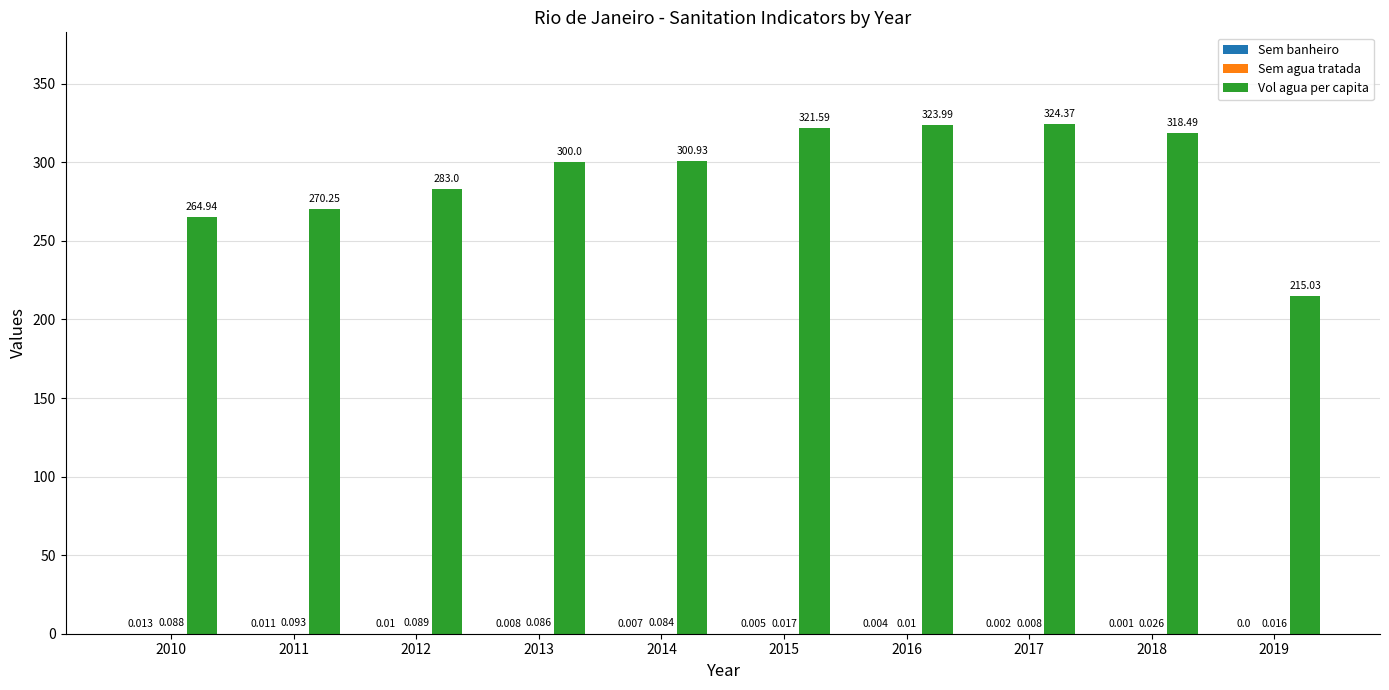

Are the bars horizontal?

No